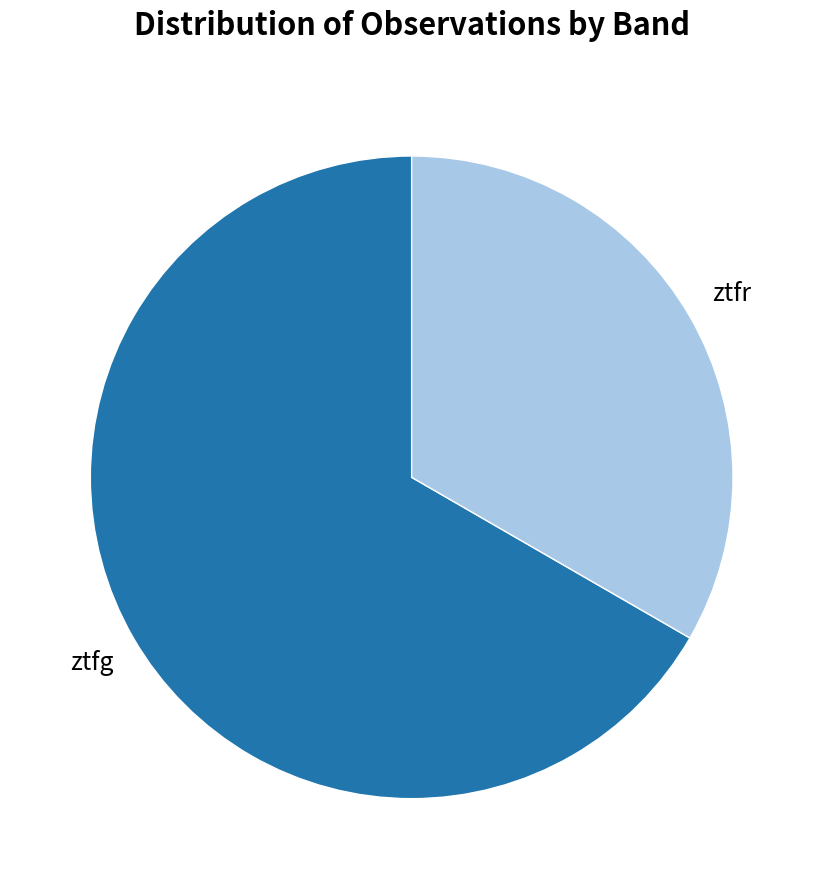

Approximately how many times larger is the value at ztfg compared to ztfr?

2.0